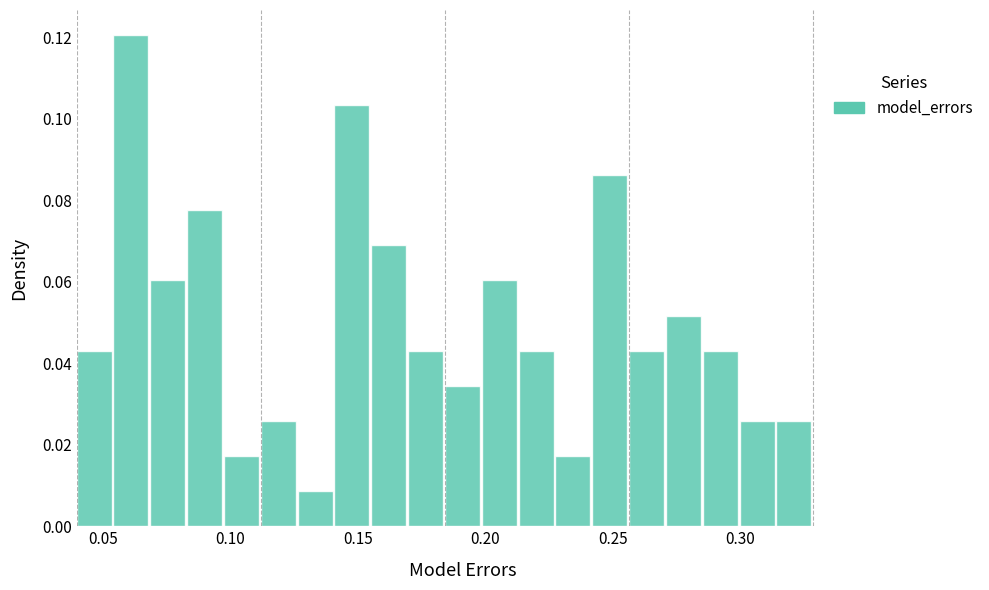

Around what value on the x-axis is the tallest bar? Give the approximate position of its centre, as read against the axis.

0.060